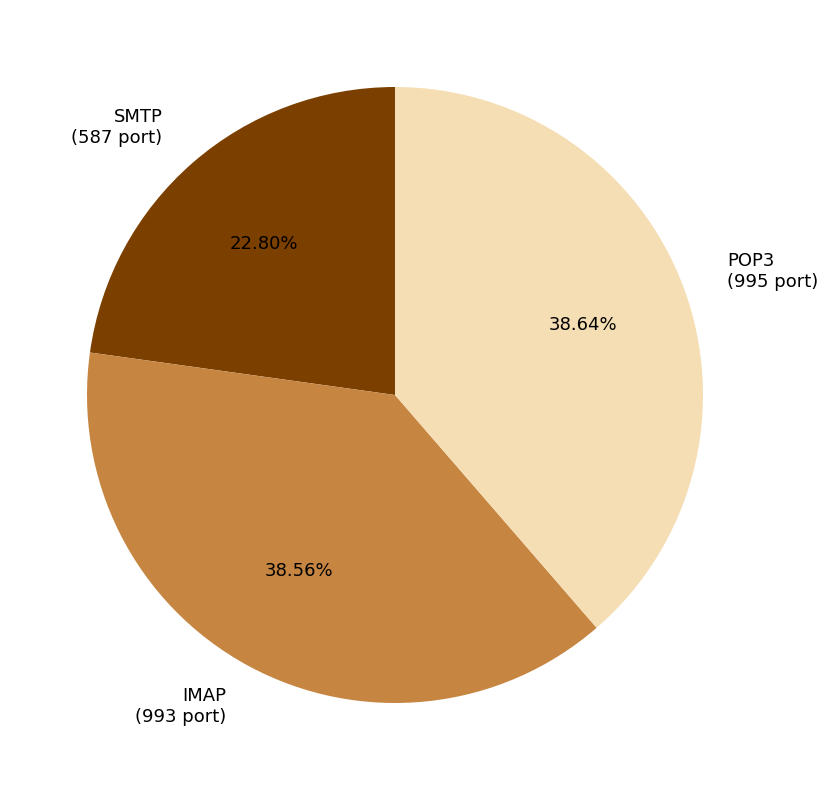

To the nearest percent, what percentage of the pie is IMAP?

39%